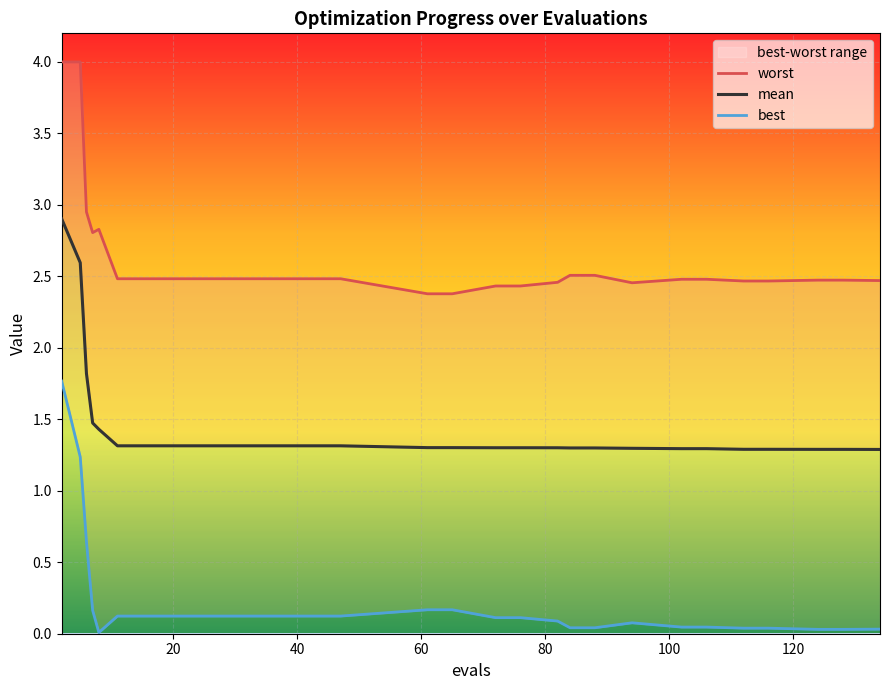

At how many categories does at least one series exceed 3?

2